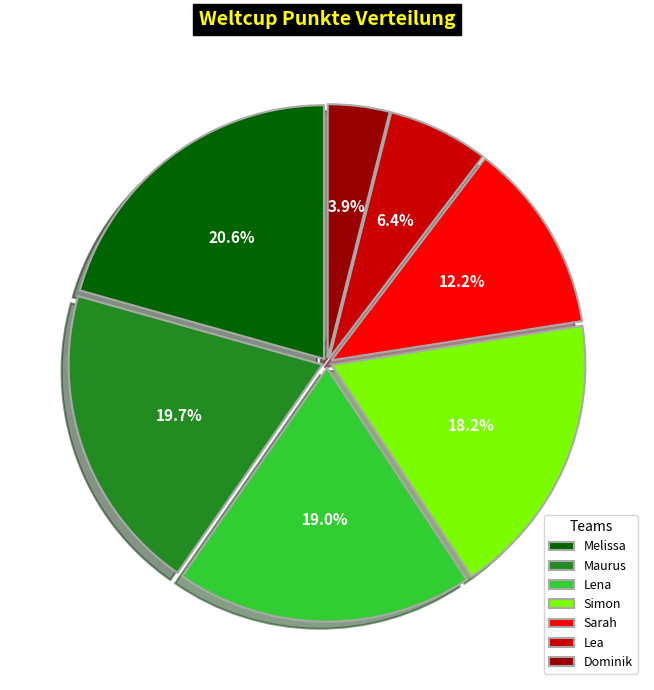

Rank the categories by value from highest to lowest.

Melissa, Maurus, Lena, Simon, Sarah, Lea, Dominik